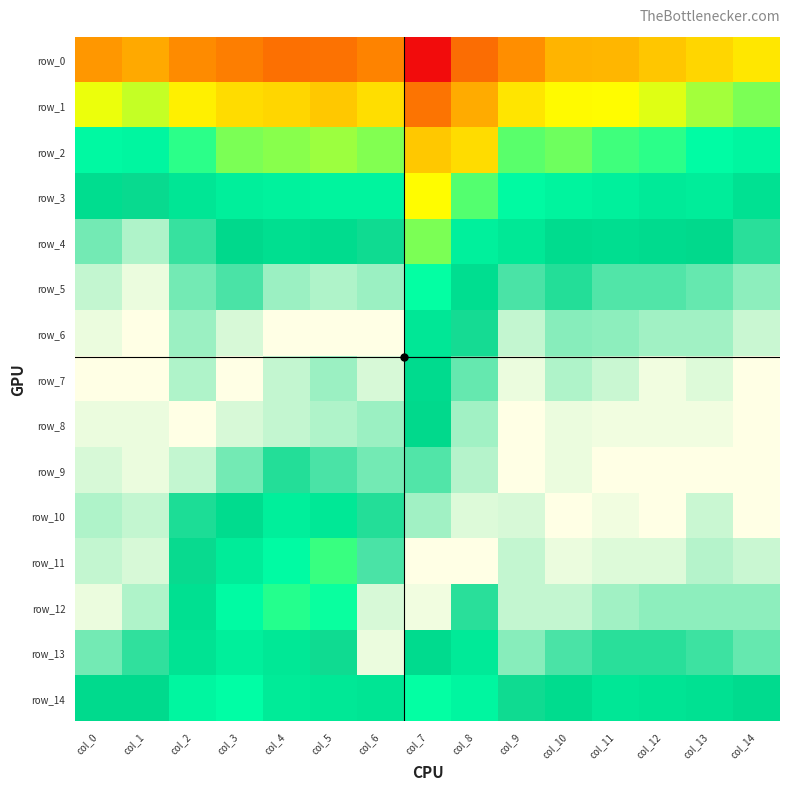

Reading left to right, list all the values displayed in this chart.

row_0: col_0=1.0	col_1=1.0	col_2=1.0	col_3=1.0	col_4=1.0	col_5=1.0	col_6=1.0	col_7=0.9	col_8=0.9	col_9=1.0	col_10=1.0	col_11=1.0	col_12=1.0	col_13=1.0	col_14=1.0
row_1: col_0=1.0	col_1=1.0	col_2=1.0	col_3=1.0	col_4=1.0	col_5=1.0	col_6=1.0	col_7=1.0	col_8=1.0	col_9=1.0	col_10=1.0	col_11=1.0	col_12=1.0	col_13=1.0	col_14=1.0
row_2: col_0=1.0	col_1=1.0	col_2=1.0	col_3=1.0	col_4=1.0	col_5=1.0	col_6=1.0	col_7=1.0	col_8=1.0	col_9=1.0	col_10=1.0	col_11=1.0	col_12=1.0	col_13=1.0	col_14=1.0
row_3: col_0=1.0	col_1=1.0	col_2=1.0	col_3=1.0	col_4=1.0	col_5=1.0	col_6=1.0	col_7=1.0	col_8=1.0	col_9=1.0	col_10=1.0	col_11=1.0	col_12=1.0	col_13=1.0	col_14=1.0
row_4: col_0=1.0	col_1=1.0	col_2=1.0	col_3=1.0	col_4=1.0	col_5=1.0	col_6=1.0	col_7=1.0	col_8=1.0	col_9=1.0	col_10=1.0	col_11=1.0	col_12=1.0	col_13=1.0	col_14=1.0
row_5: col_0=1.0	col_1=1.0	col_2=1.0	col_3=1.0	col_4=1.0	col_5=1.0	col_6=1.0	col_7=1.0	col_8=1.0	col_9=1.0	col_10=1.0	col_11=1.0	col_12=1.0	col_13=1.0	col_14=1.0
row_6: col_0=1.0	col_1=1.0	col_2=1.0	col_3=1.0	col_4=1.0	col_5=1.0	col_6=1.0	col_7=1.0	col_8=1.0	col_9=1.0	col_10=1.0	col_11=1.0	col_12=1.0	col_13=1.0	col_14=1.0
row_7: col_0=1.0	col_1=1.0	col_2=1.0	col_3=1.0	col_4=1.0	col_5=1.0	col_6=1.0	col_7=1.0	col_8=1.0	col_9=1.0	col_10=1.0	col_11=1.0	col_12=1.0	col_13=1.0	col_14=1.0
row_8: col_0=1.0	col_1=1.0	col_2=1.0	col_3=1.0	col_4=1.0	col_5=1.0	col_6=1.0	col_7=1.0	col_8=1.0	col_9=1.0	col_10=1.0	col_11=1.0	col_12=1.0	col_13=1.0	col_14=1.0
row_9: col_0=1.0	col_1=1.0	col_2=1.0	col_3=1.0	col_4=1.0	col_5=1.0	col_6=1.0	col_7=1.0	col_8=1.0	col_9=1.0	col_10=1.0	col_11=1.0	col_12=1.0	col_13=1.0	col_14=1.0
row_10: col_0=1.0	col_1=1.0	col_2=1.0	col_3=1.0	col_4=1.0	col_5=1.0	col_6=1.0	col_7=1.0	col_8=1.0	col_9=1.0	col_10=1.0	col_11=1.0	col_12=1.0	col_13=1.0	col_14=1.0
row_11: col_0=1.0	col_1=1.0	col_2=1.0	col_3=1.0	col_4=1.0	col_5=1.0	col_6=1.0	col_7=1.0	col_8=1.0	col_9=1.0	col_10=1.0	col_11=1.0	col_12=1.0	col_13=1.0	col_14=1.0
row_12: col_0=1.0	col_1=1.0	col_2=1.0	col_3=1.0	col_4=1.0	col_5=1.0	col_6=1.0	col_7=1.0	col_8=1.0	col_9=1.0	col_10=1.0	col_11=1.0	col_12=1.0	col_13=1.0	col_14=1.0
row_13: col_0=1.0	col_1=1.0	col_2=1.0	col_3=1.0	col_4=1.0	col_5=1.0	col_6=1.0	col_7=1.0	col_8=1.0	col_9=1.0	col_10=1.0	col_11=1.0	col_12=1.0	col_13=1.0	col_14=1.0
row_14: col_0=1.0	col_1=1.0	col_2=1.0	col_3=1.0	col_4=1.0	col_5=1.0	col_6=1.0	col_7=1.0	col_8=1.0	col_9=1.0	col_10=1.0	col_11=1.0	col_12=1.0	col_13=1.0	col_14=1.0